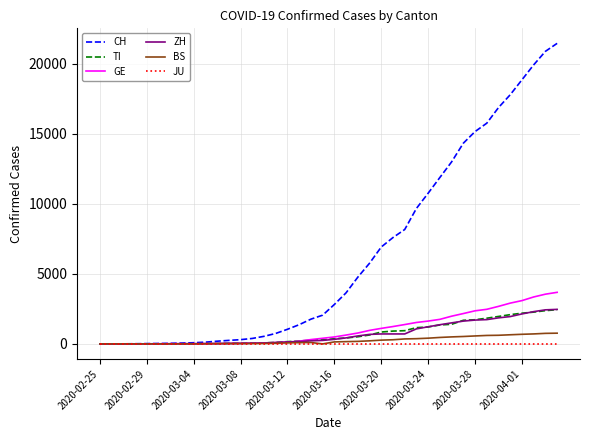

What is the maximum value for ZH?

2467